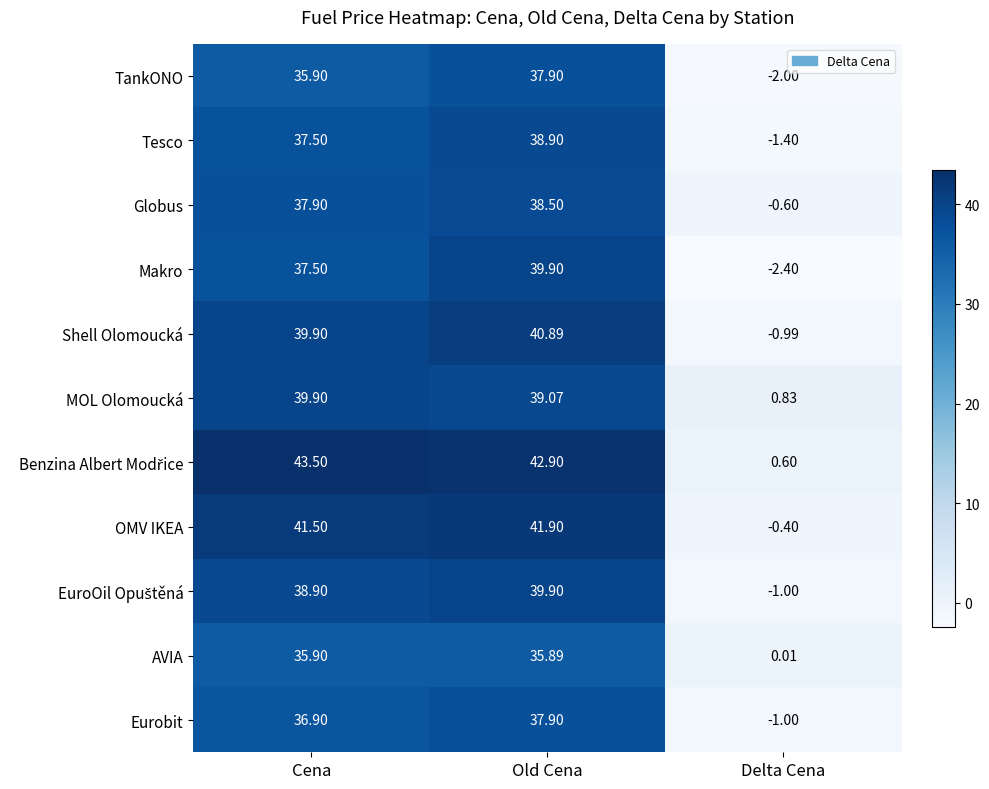

How many positive values does the Makro series have?

2